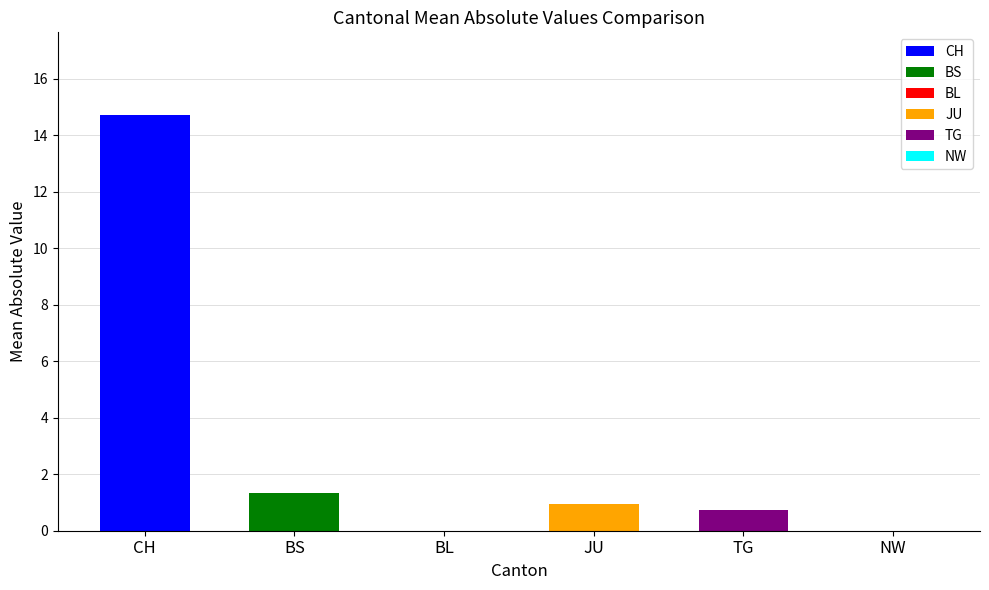

At which label is TG closest to 0?

CH